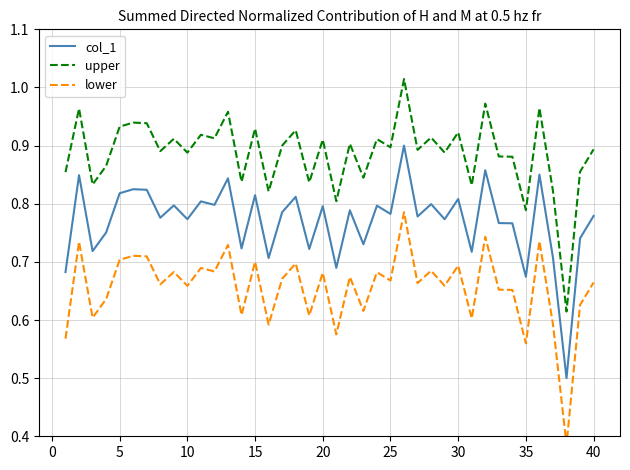

What is the minimum value for col_1?

0.5